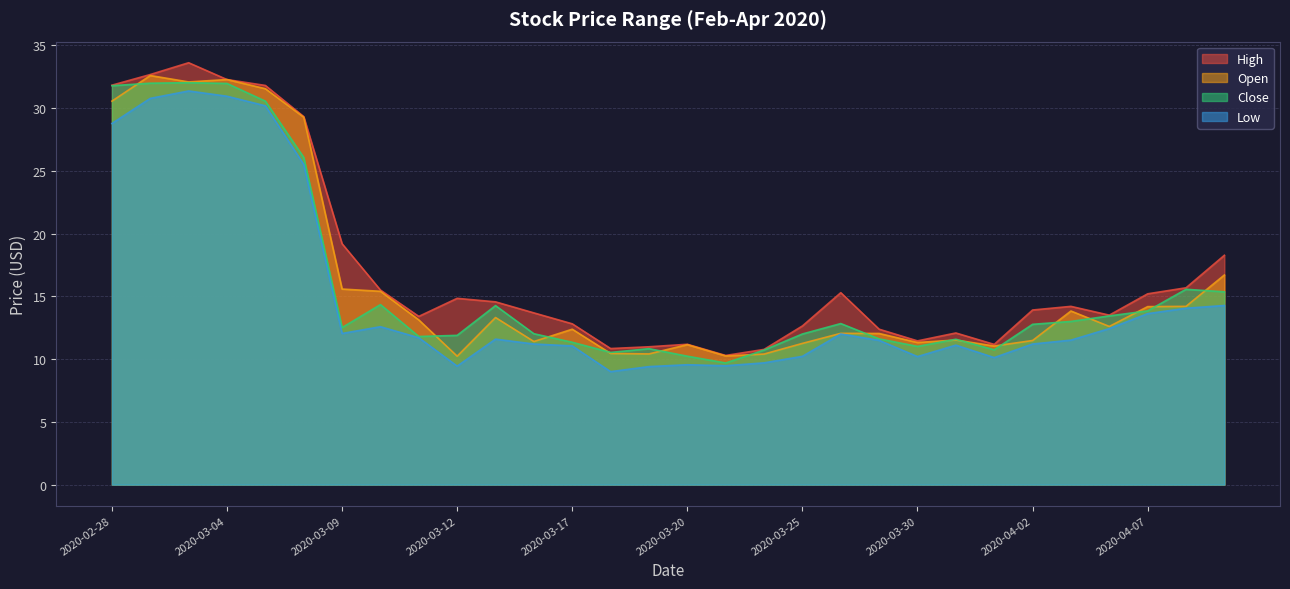

Read the Low value at 2020-03-04.

30.9